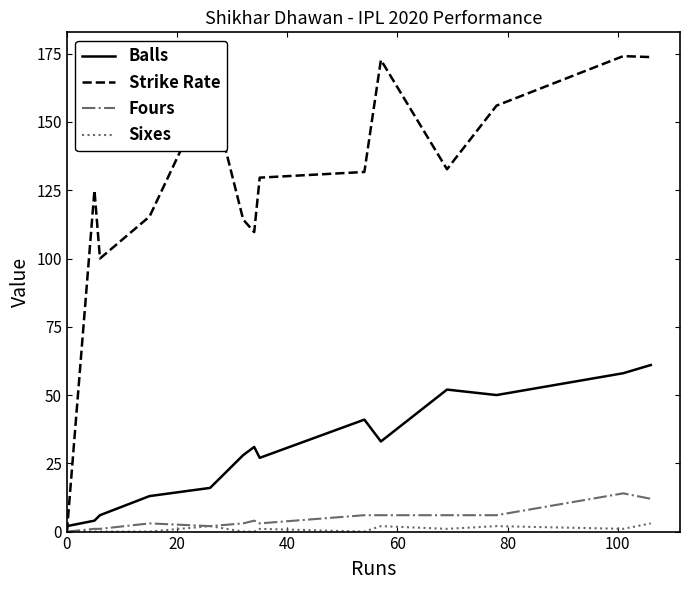

How many lines are shown in the chart?

4